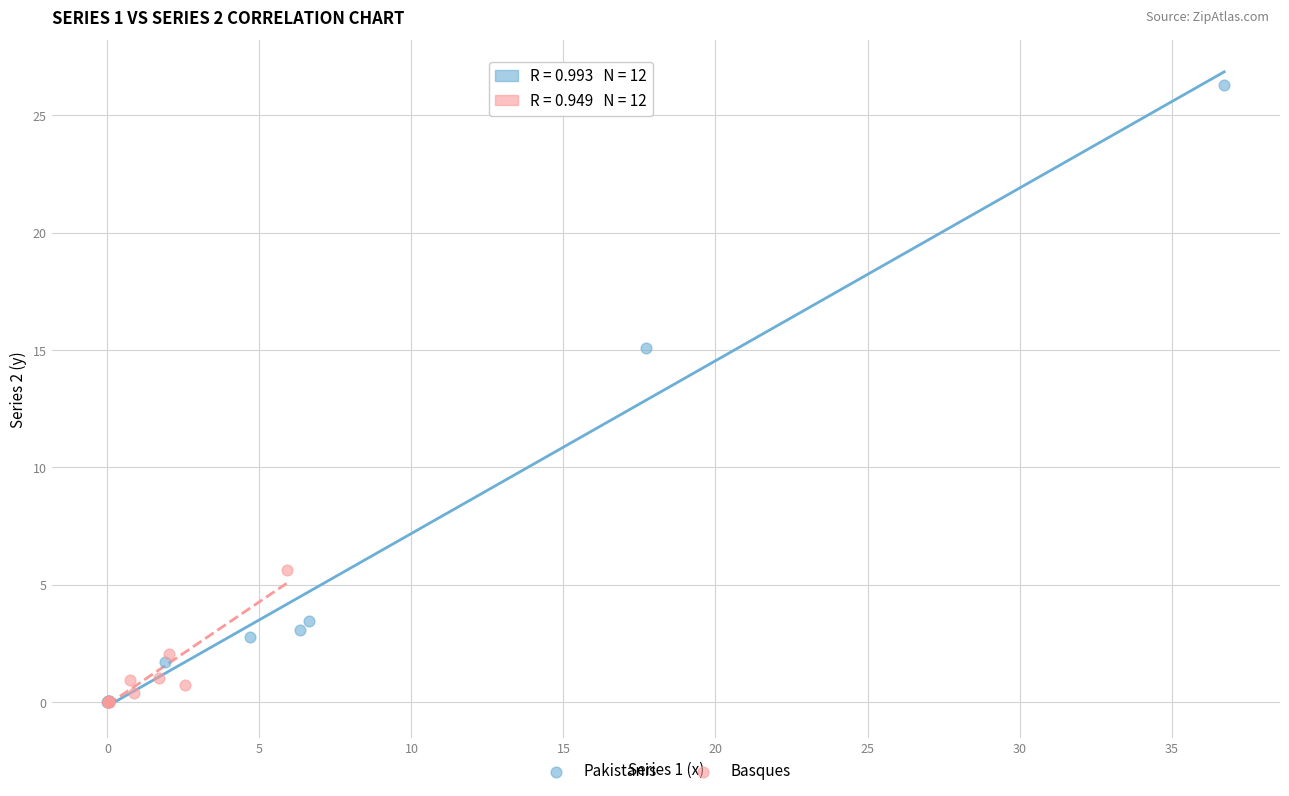

What are all the series names shown in the legend?

Pakistanis, Basques